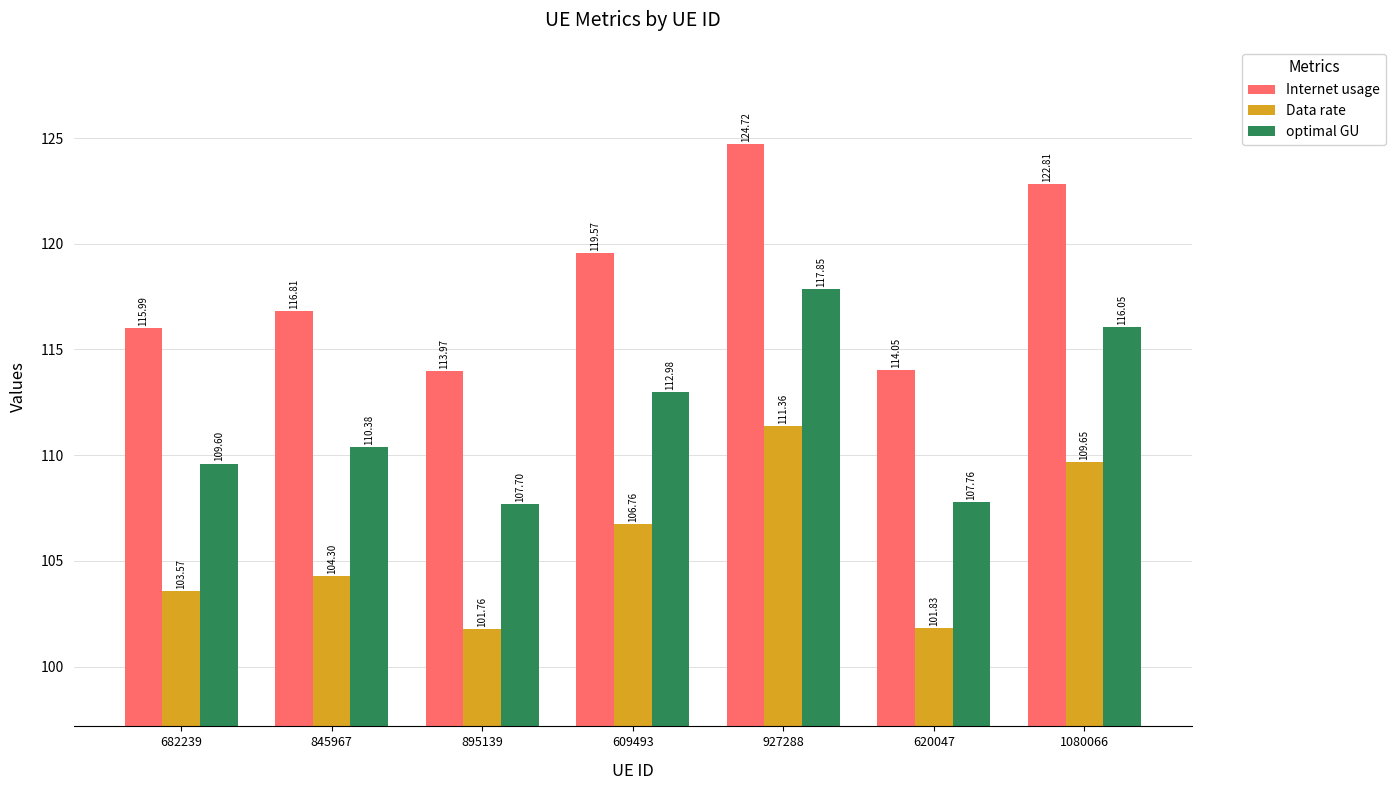

The value of Data rate at 1080066 is 158.9. True or false?

False